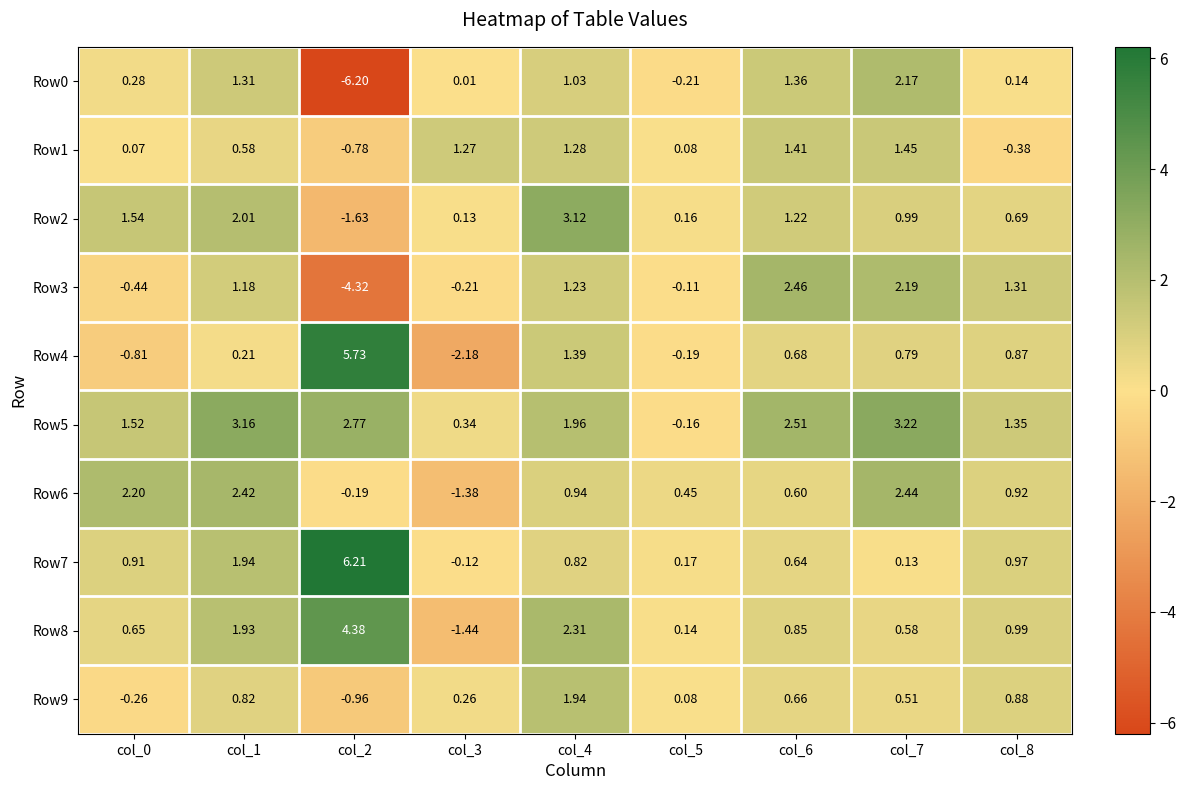

Is the value of Row5 at col_6 greater than the value of Row8 at col_3?

Yes